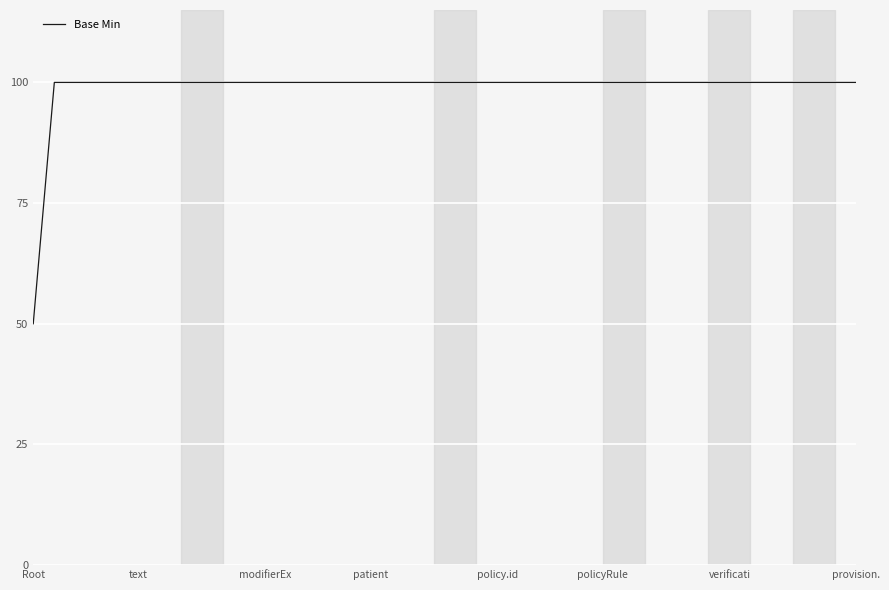

What is the smallest value displayed?

50